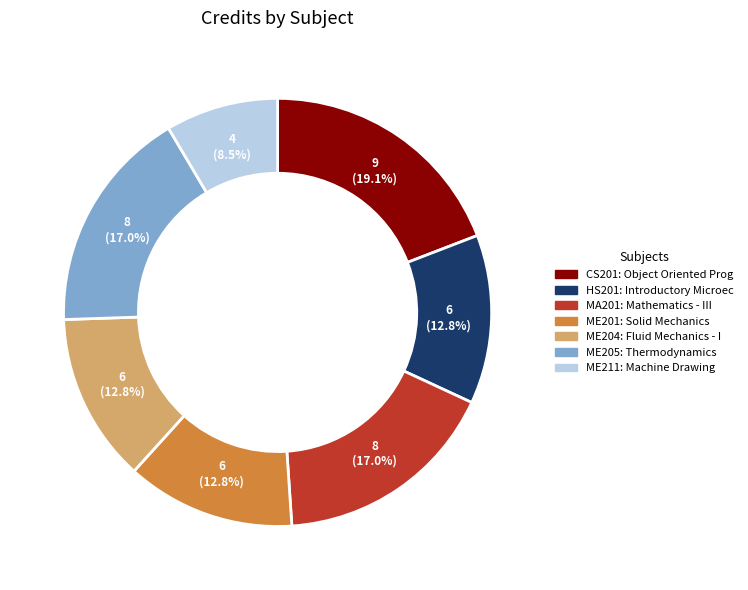

To the nearest percent, what portion does ME205 represent?

17%